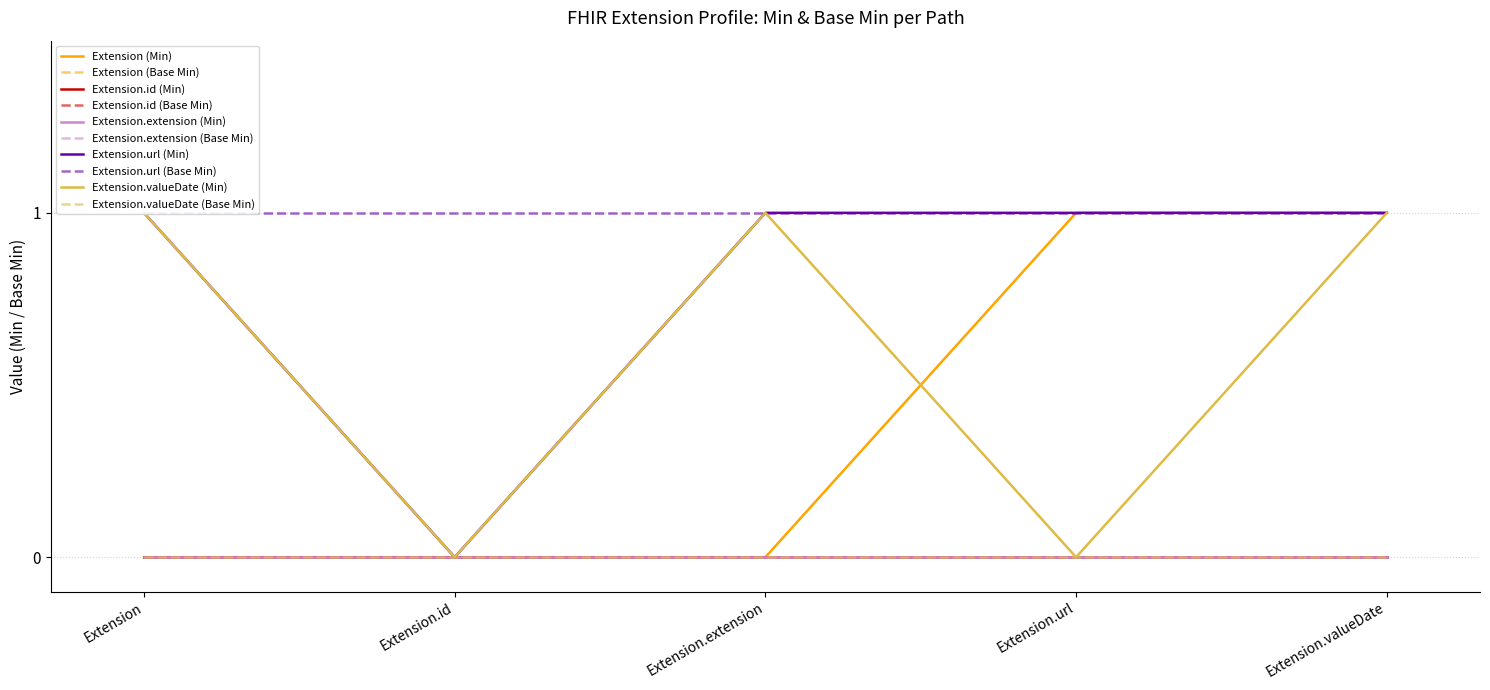

What is the approximate value of Extension.url at Extension.extension?

1